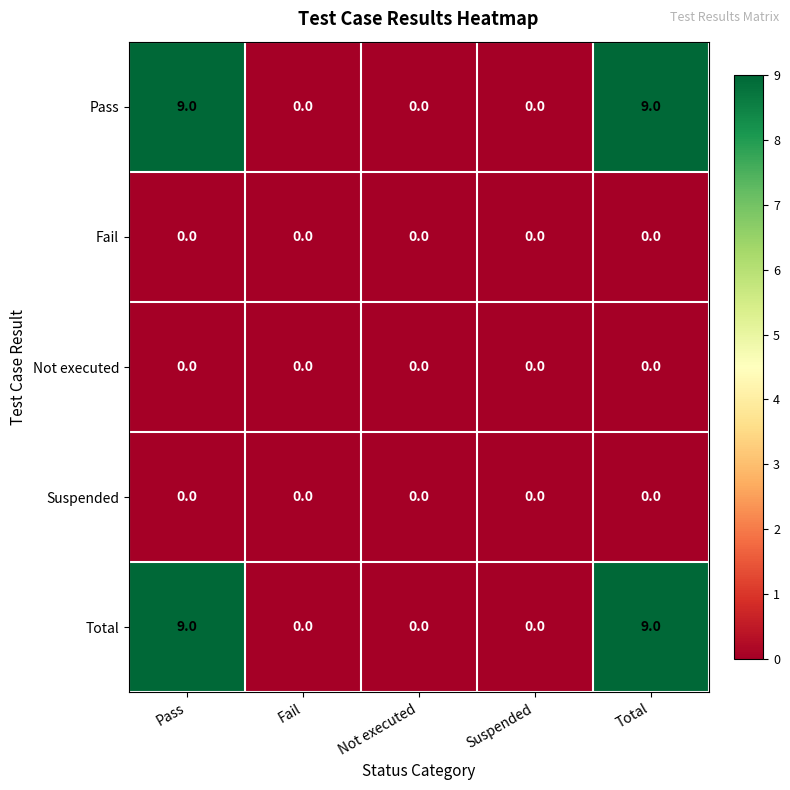

What is the total value across all series at Total?

18